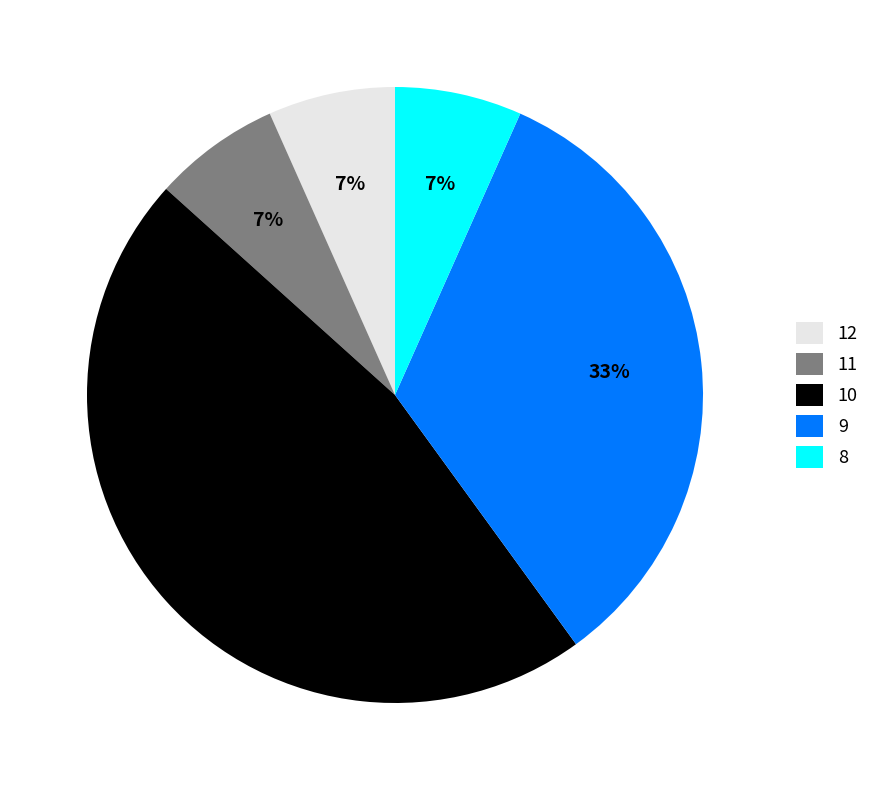

How many slices are in this pie chart?

5